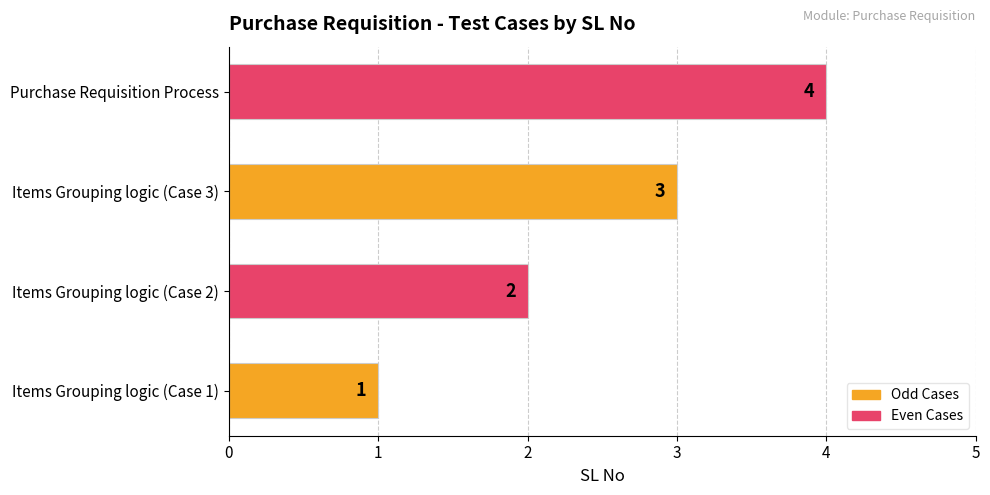

Which label corresponds to the largest value in the chart?

Purchase Requisition Process